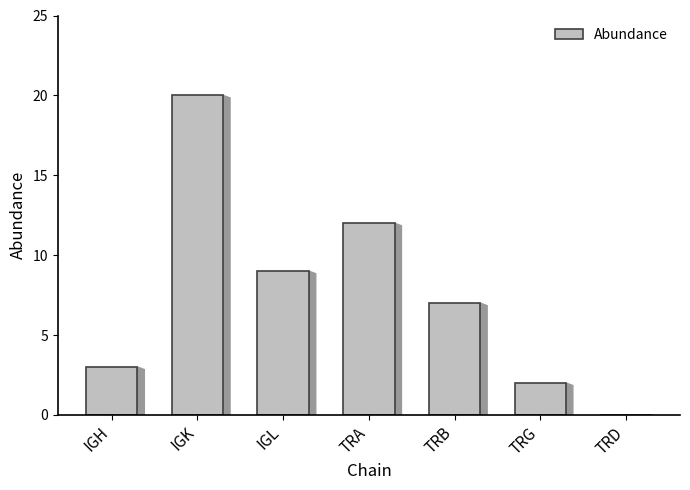

Reading left to right, list all the values displayed in this chart.

3	20	9	12	7	2	0